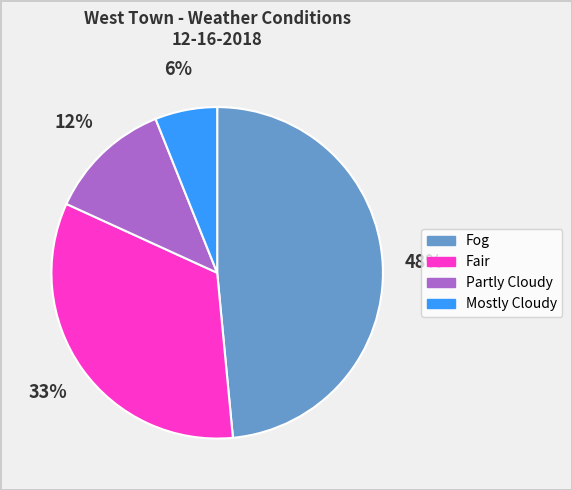

Do Mostly Cloudy and Fog together represent more than half of the pie?

Yes